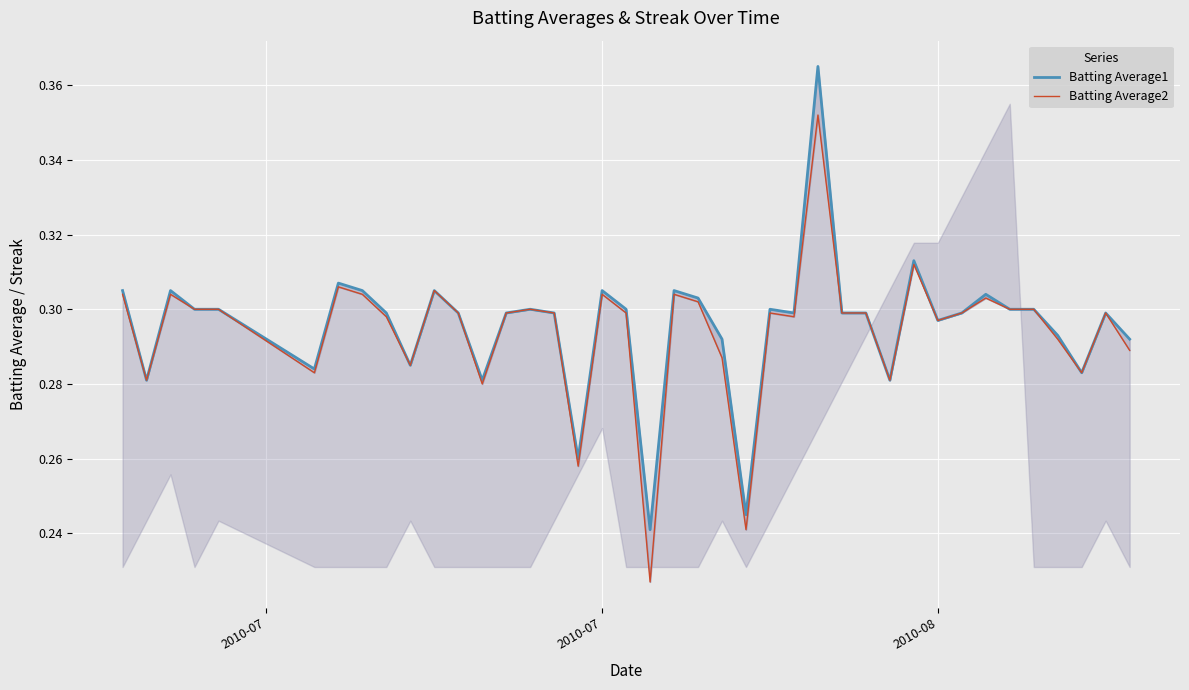

What is the value of the Batting Average2 point at the 17th from the left?

0.3